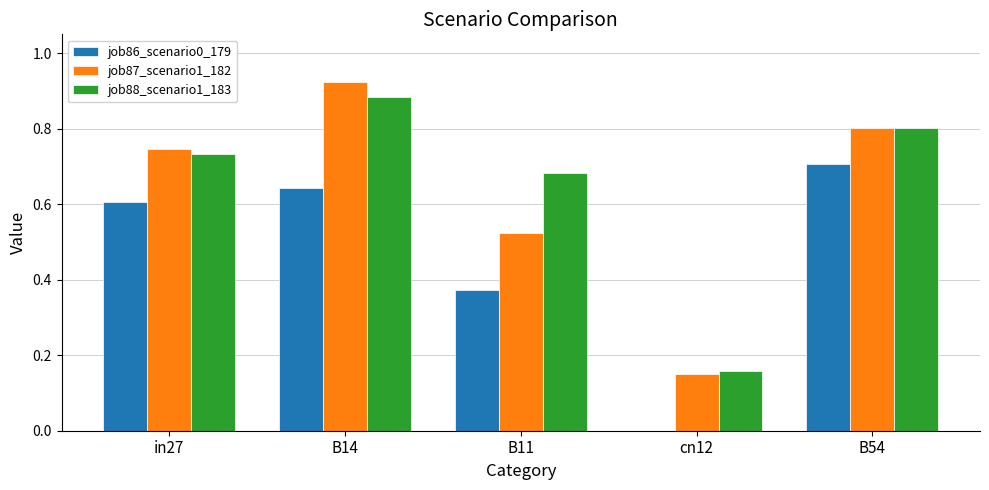

Which category has the highest value in the job86_scenario0_179 series?

B54